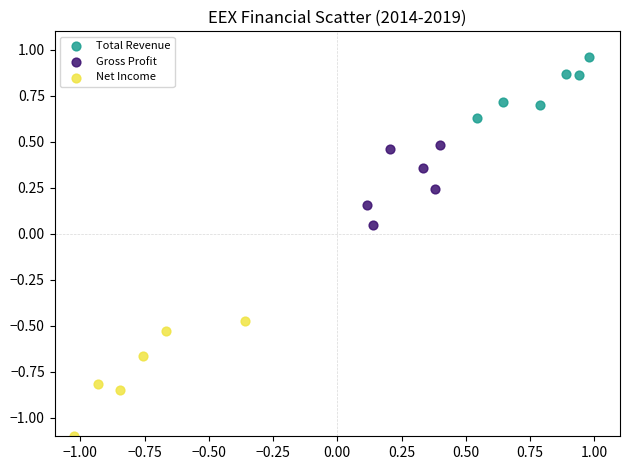

Which series has the largest Y range (max minus min)?

Net Income